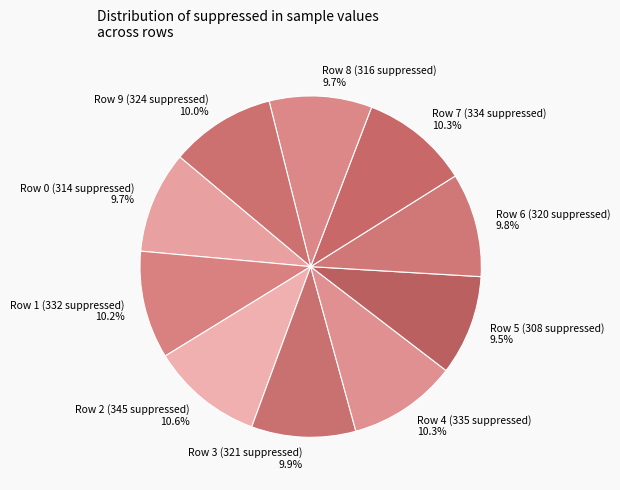

Does any single category account for the majority?

No